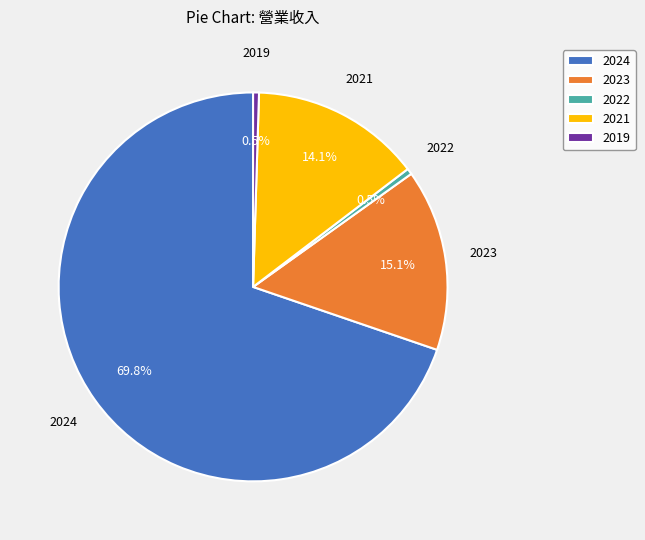

Which has a higher value, 2022 or 2023?

2023